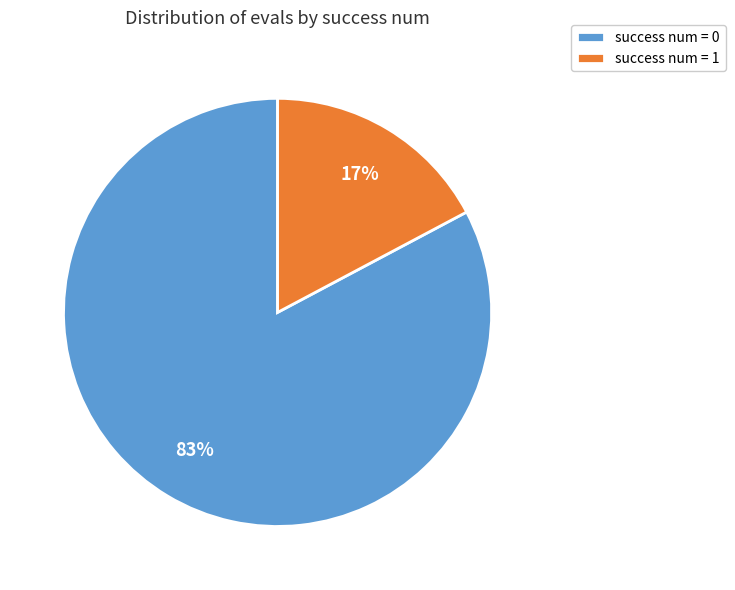

Does any single category account for the majority?

Yes